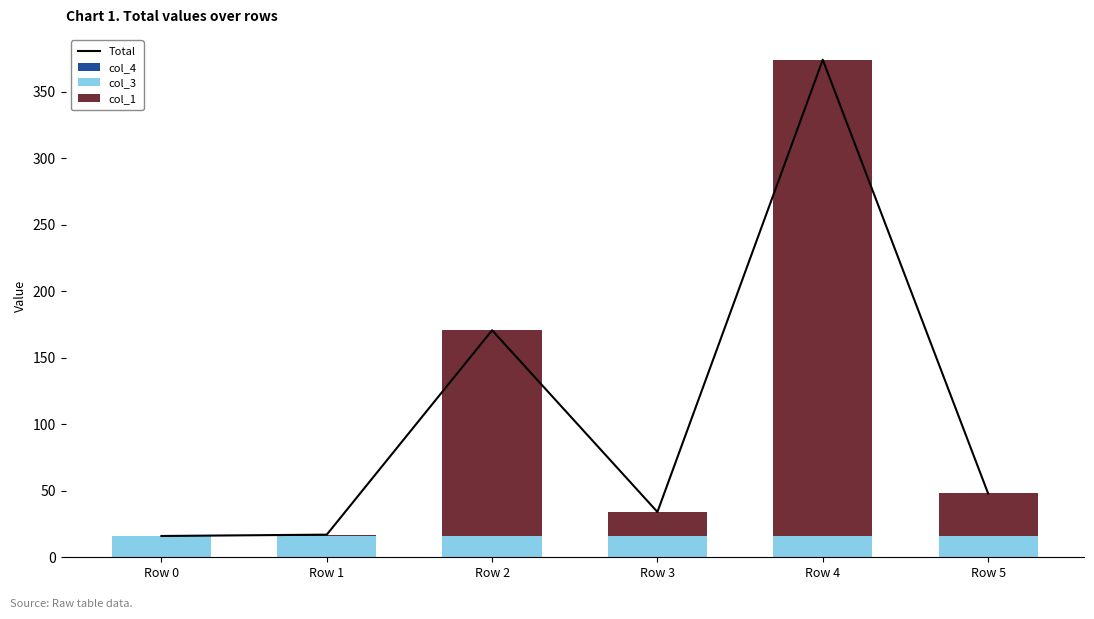

Is it true that col_3 equals 16.0 at Row 5?

True